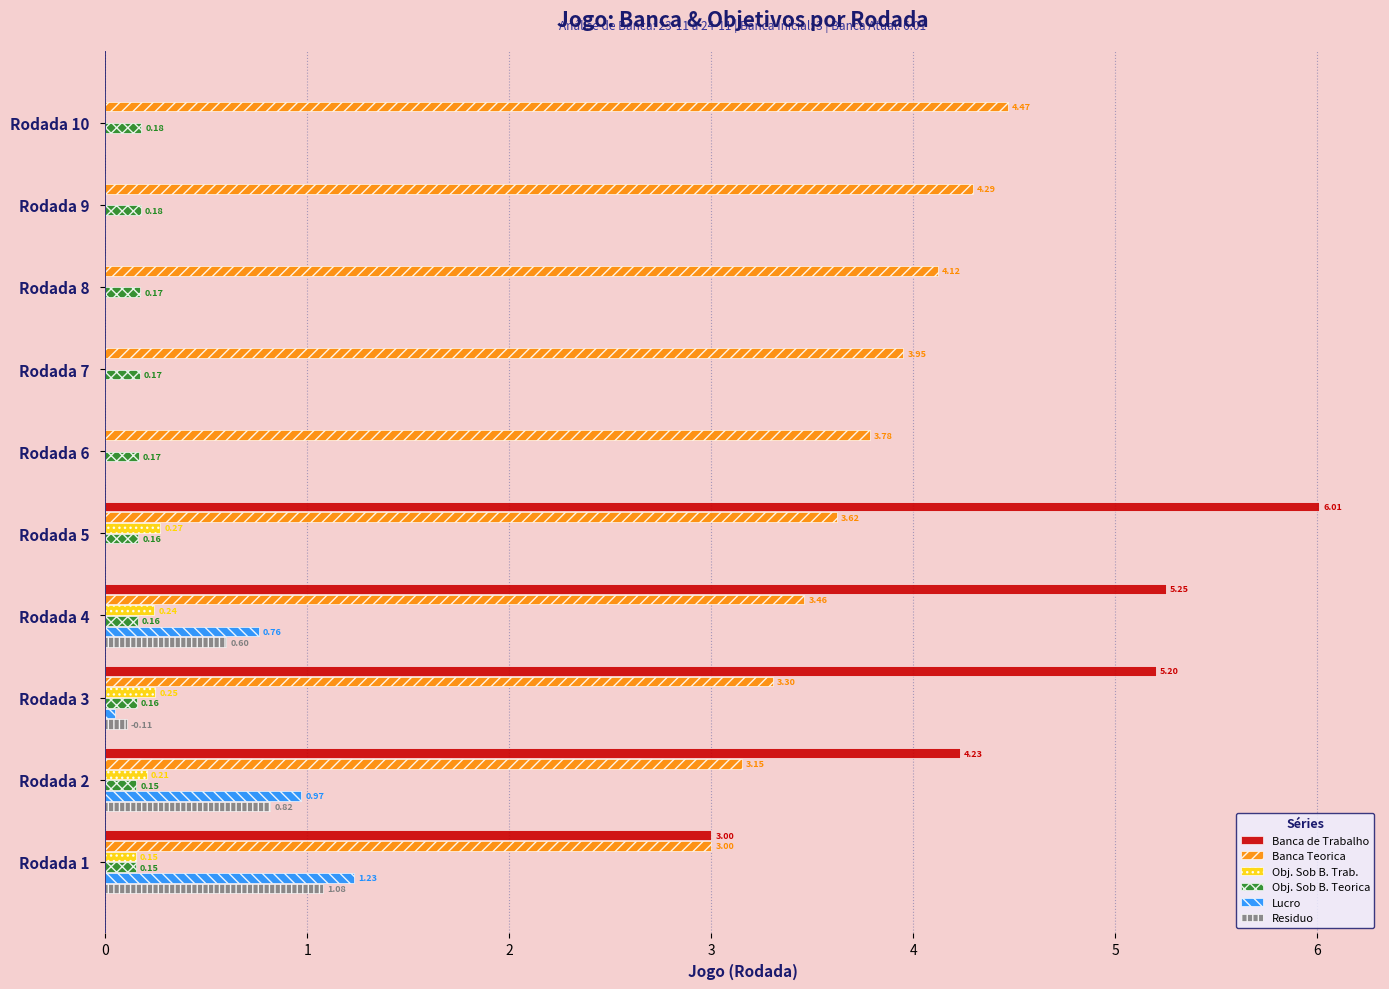

Which series has the largest total across all categories?

Banca Teorica